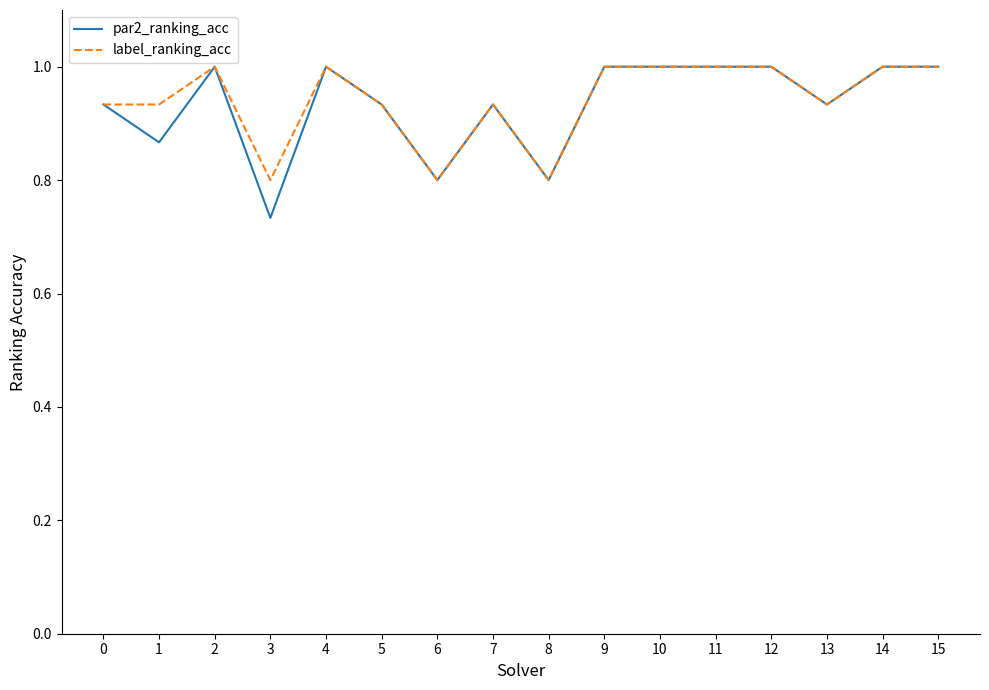

The value of label_ranking_acc at 15 is 1.4. True or false?

False